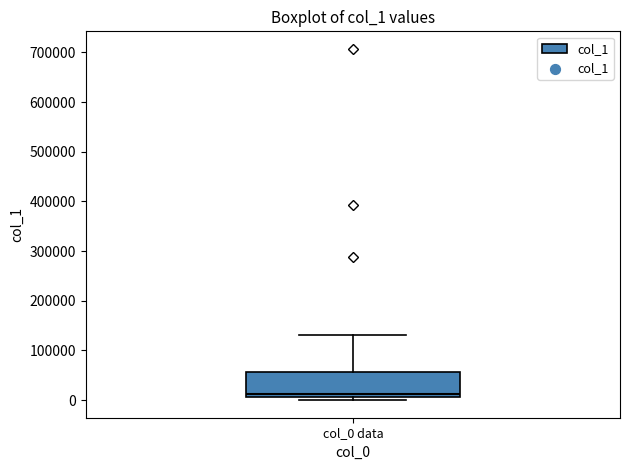

Read this box plot against the y-axis: the position of the median line, the range covered by the box, and the ends of both whiskers. The values are not printed on the chart, so give them approximately, as read against the axis.

median 10000 (just above the box's lower edge), box 10000 to 60000, whiskers 0 to 130000